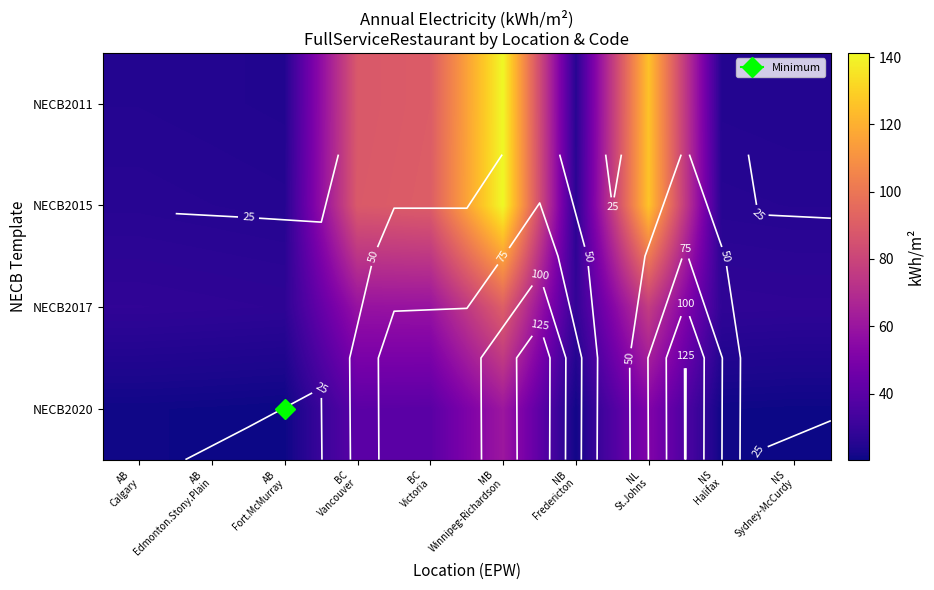

Which label corresponds to the smallest value in the chart?

AB
Fort.McMurray